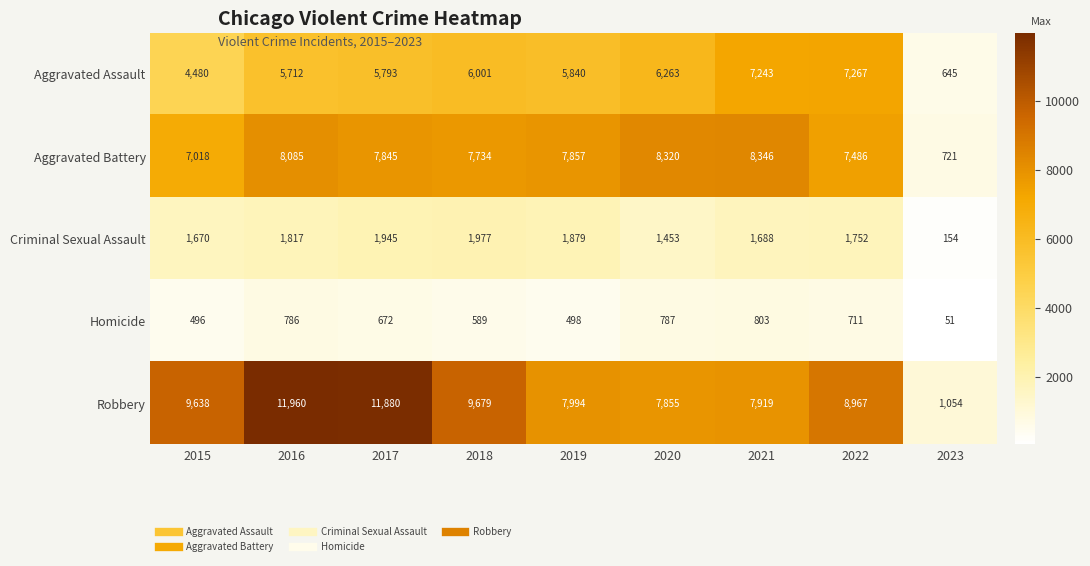

Where is Aggravated Assault nearest to the value 3956?

2015